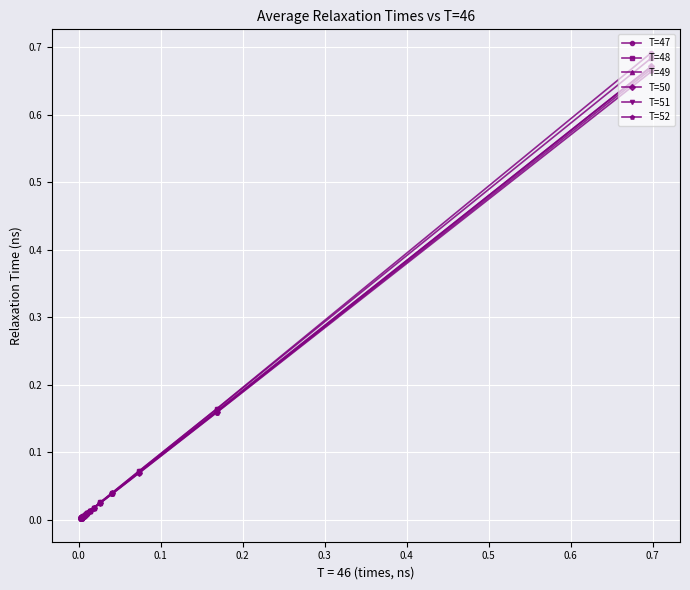

Which series has the largest range (max minus min)?

T=47